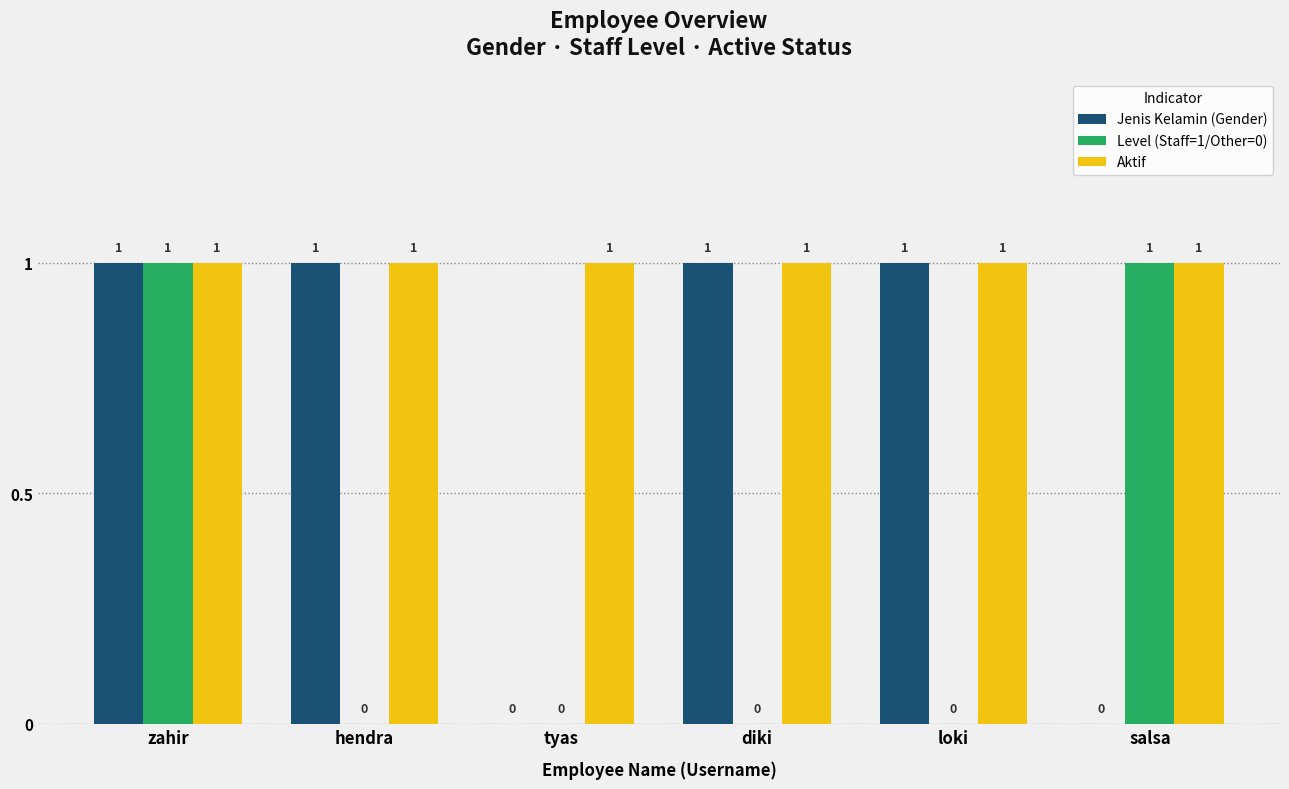

The Jenis Kelamin (Gender) series shows 1 at hendra. True or false?

True